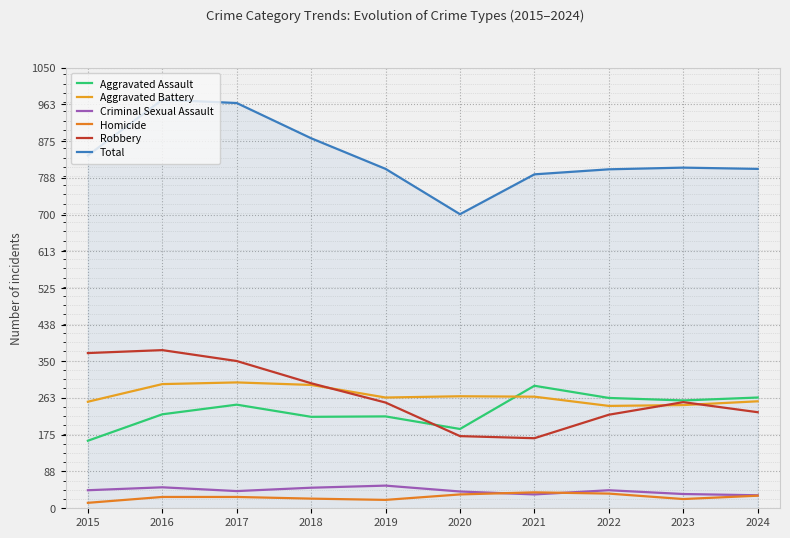

What is the lowest value of the Homicide series?

13